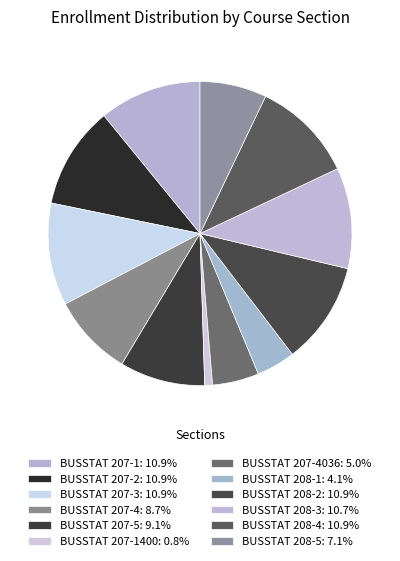

To the nearest percent, what is the difference between the largest and smallest slice percentages?

10%